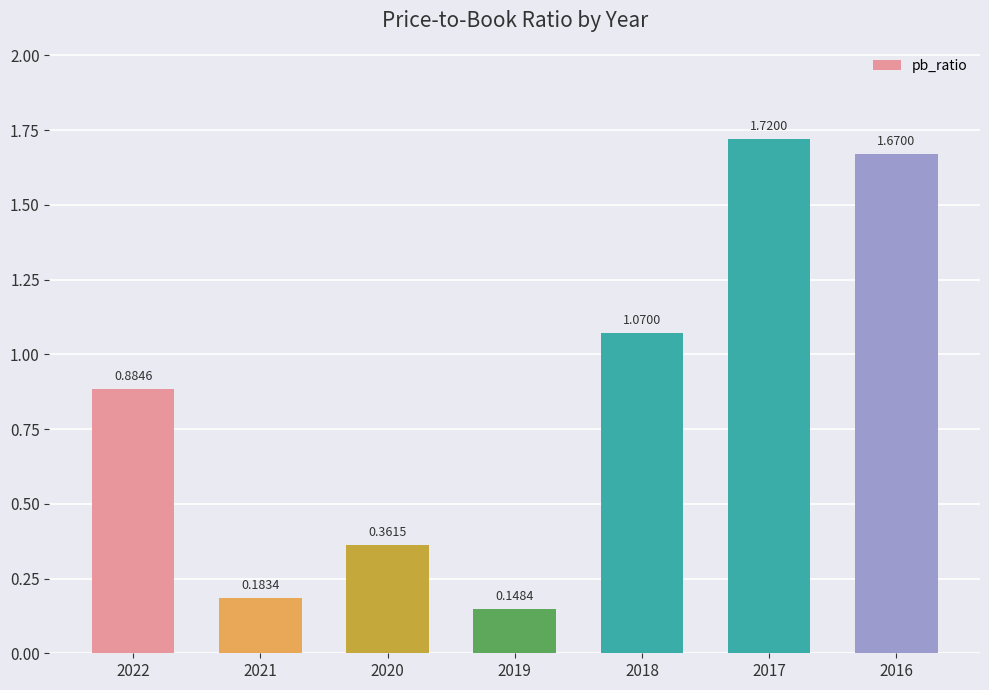

Which has a higher value, 2020 or 2022?

2022